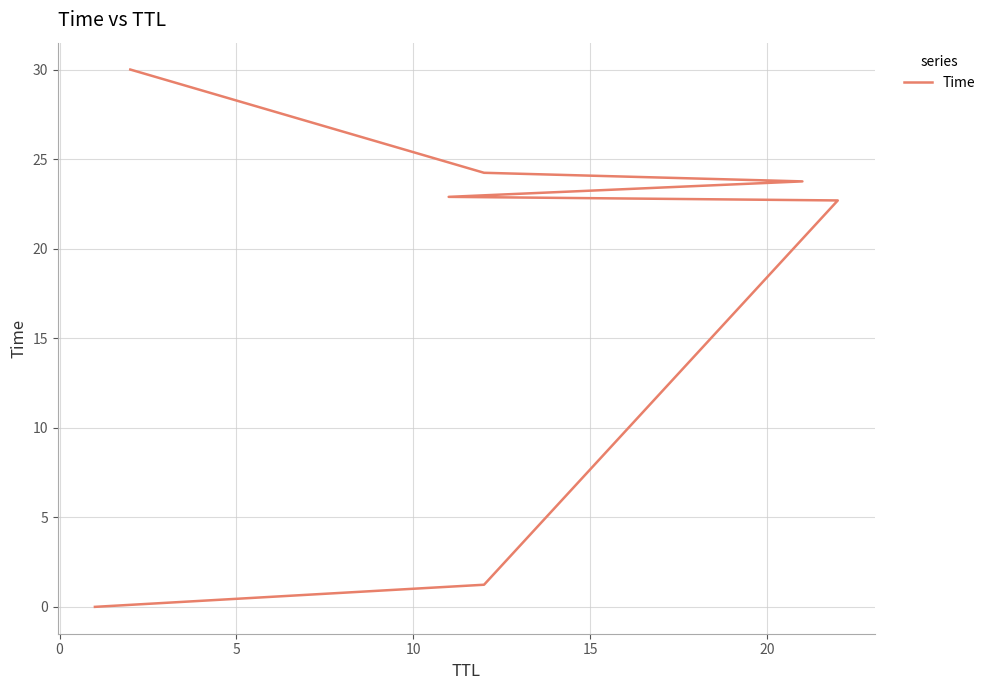

How many values are below 22?

2